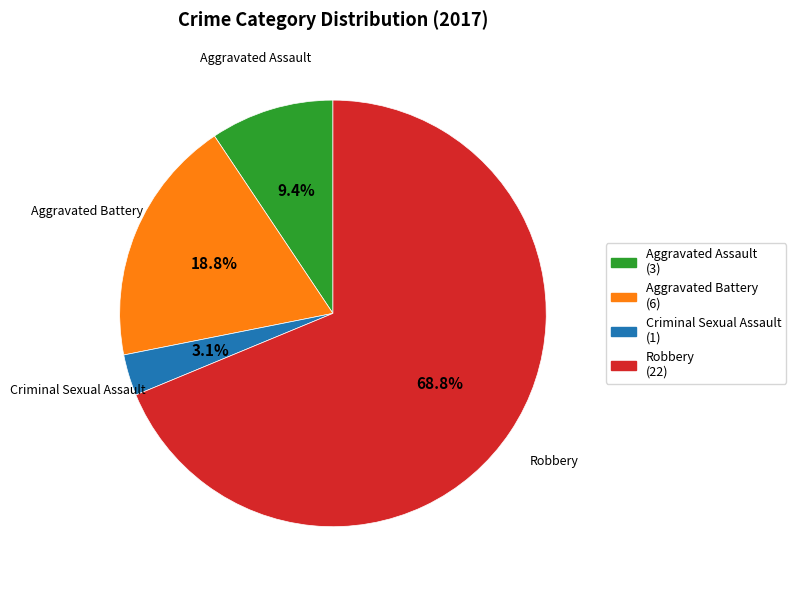

Is it true that Robbery is 62% of the pie?

False